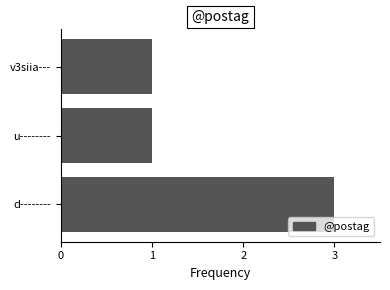

Reading bottom to top, extract all data points from this chart.

d--------=3	u--------=1	v3siia---=1